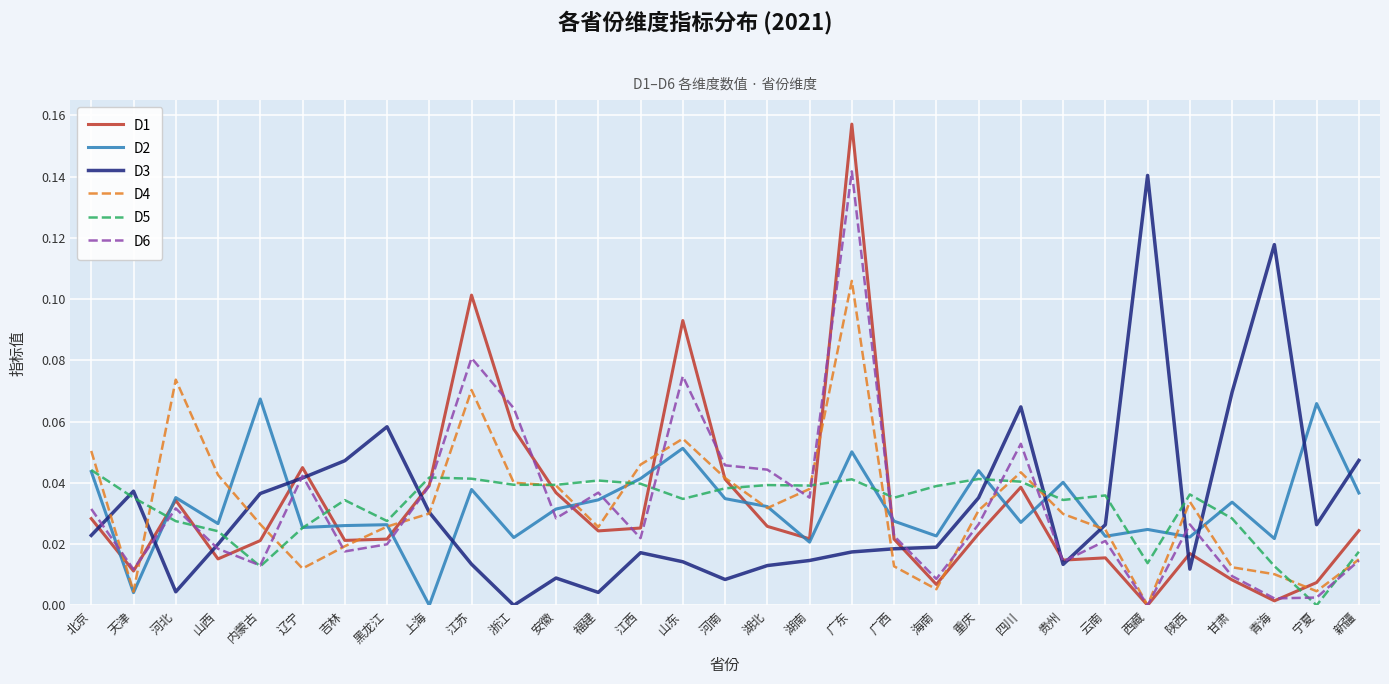

Is the value of D3 at 重庆 greater than the value of D2 at 内蒙古?

No